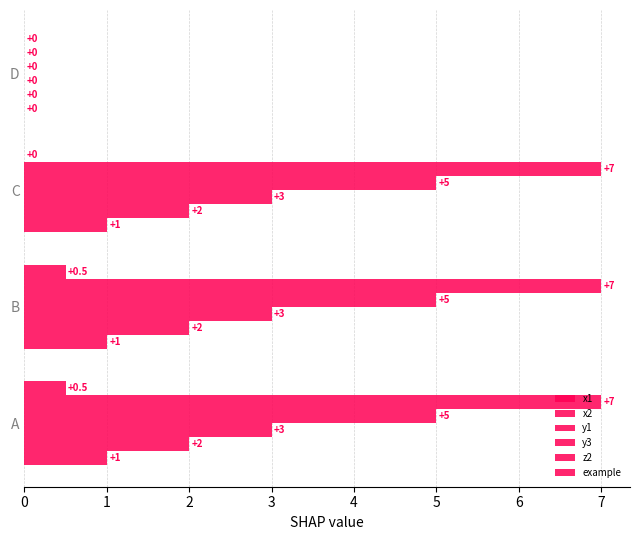

How many y1 values are between 3 and 4?

3